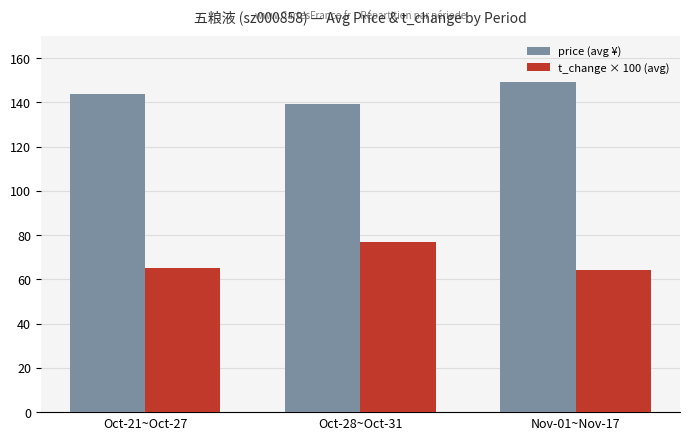

Reading right to left, transcribe all the data shown in this chart.

price (avg ¥): Nov-01~Nov-17=149.3	Oct-28~Oct-31=139.3	Oct-21~Oct-27=143.6
t_change × 100 (avg): Nov-01~Nov-17=64.3	Oct-28~Oct-31=76.8	Oct-21~Oct-27=65.2